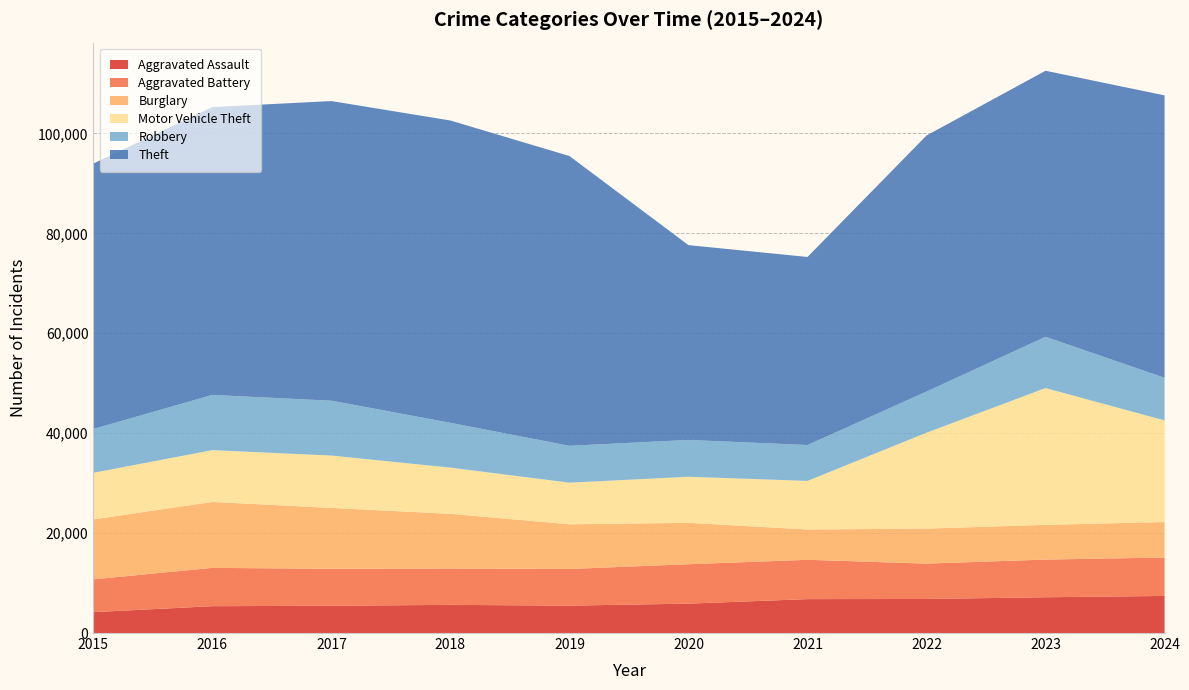

Reading left to right, extract all data points from this chart.

Aggravated Assault: 4179	5373	5458	5636	5481	5884	6787	6814	7159	7427
Aggravated Battery: 6566	7671	7398	7281	7340	7890	7870	7079	7544	7687
Burglary: 12005	13195	12185	10946	8941	8290	6065	7008	6948	7104
Motor Vehicle Theft: 9325	10368	10481	9245	8334	9213	9727	19198	27385	20334
Robbery: 8764	11054	10982	8970	7377	7374	7183	8227	10261	8538
Theft: 53133	57608	59977	60511	58005	38992	37641	51258	53250	56529